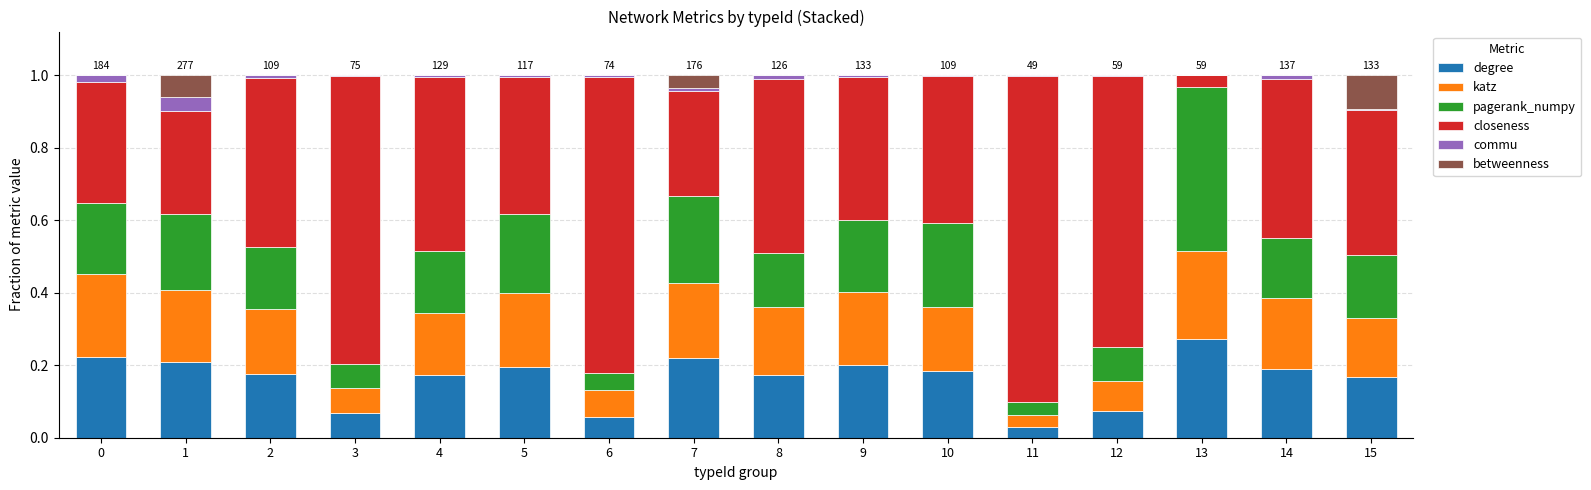

What are all the series names shown in the legend?

degree, katz, pagerank_numpy, closeness, commu, betweenness